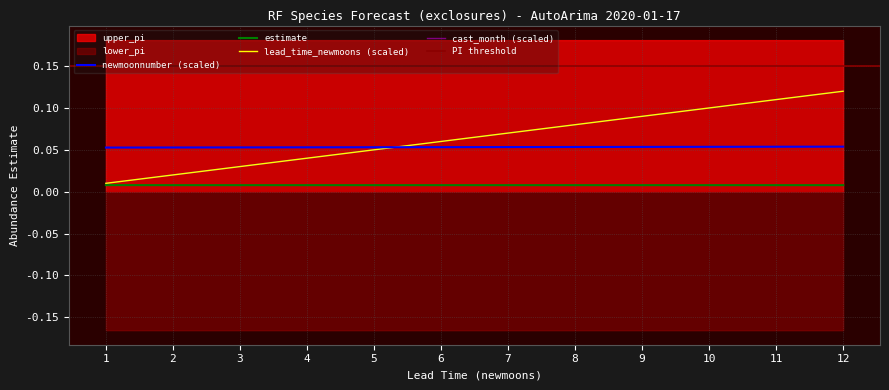

Which has a higher value, 2 or 1?

1